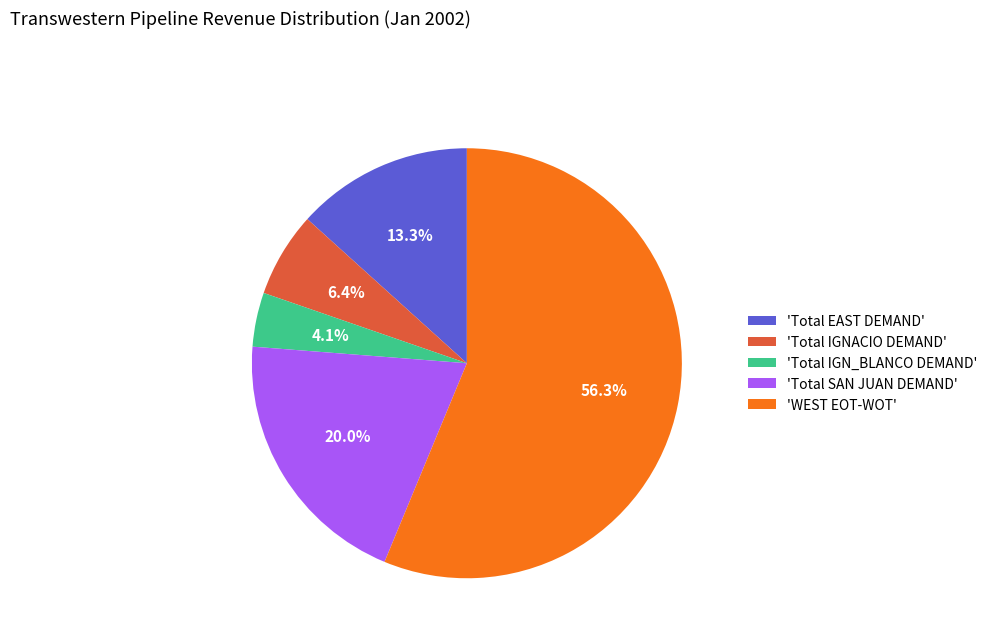

To the nearest percent, what is the difference between the largest and smallest slice percentages?

52%